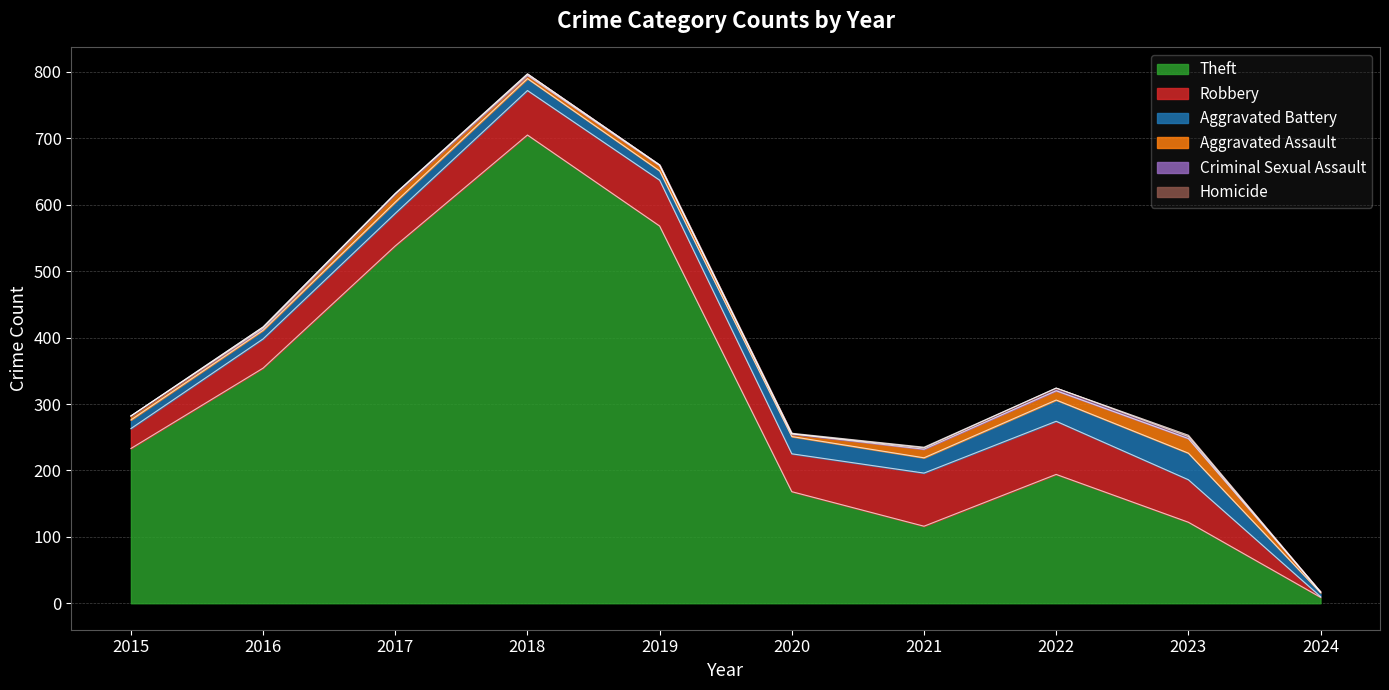

Rank the series at 2023 from highest to lowest value.

Theft, Robbery, Aggravated Battery, Aggravated Assault, Criminal Sexual Assault, Homicide